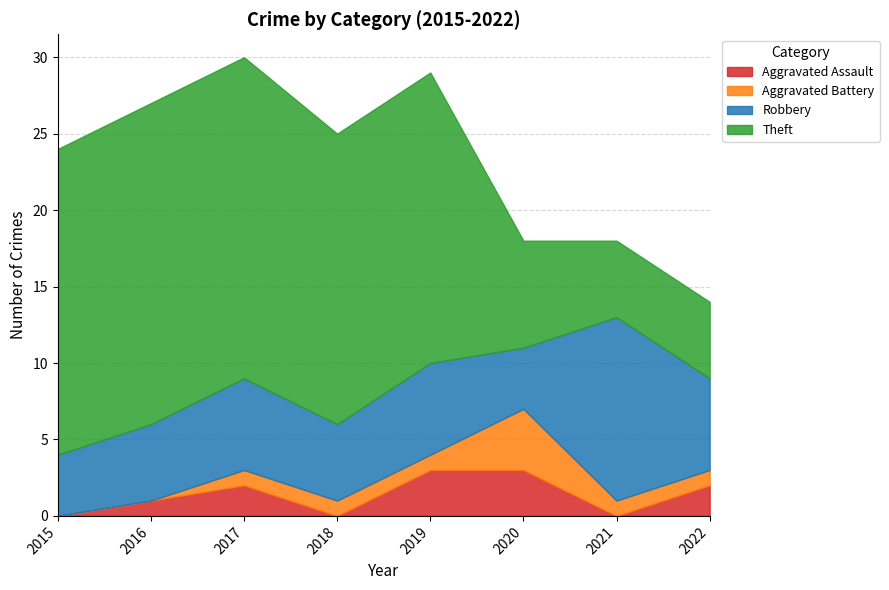

Reading left to right, list all the values displayed in this chart.

Aggravated Assault: 0	1	2	0	3	3	0	2
Aggravated Battery: 0	0	1	1	1	4	1	1
Robbery: 4	5	6	5	6	4	12	6
Theft: 20	21	21	19	19	7	5	5